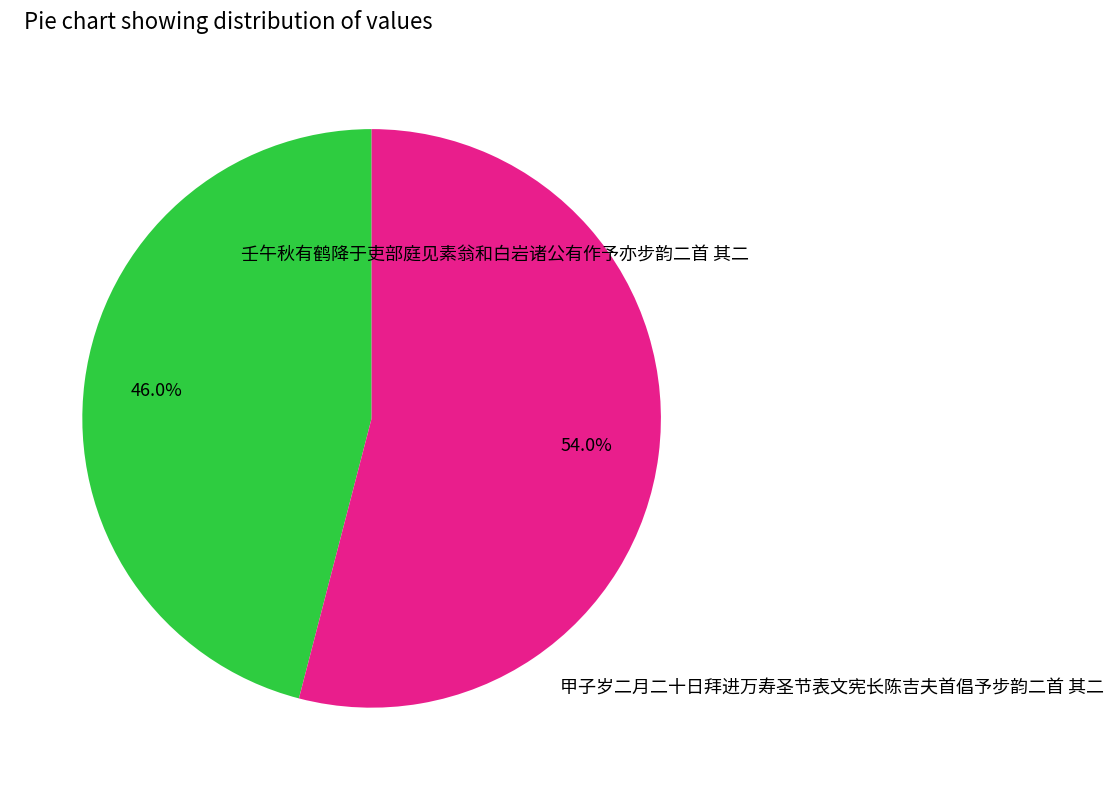

Is there any slice that represents more than half of the pie?

Yes